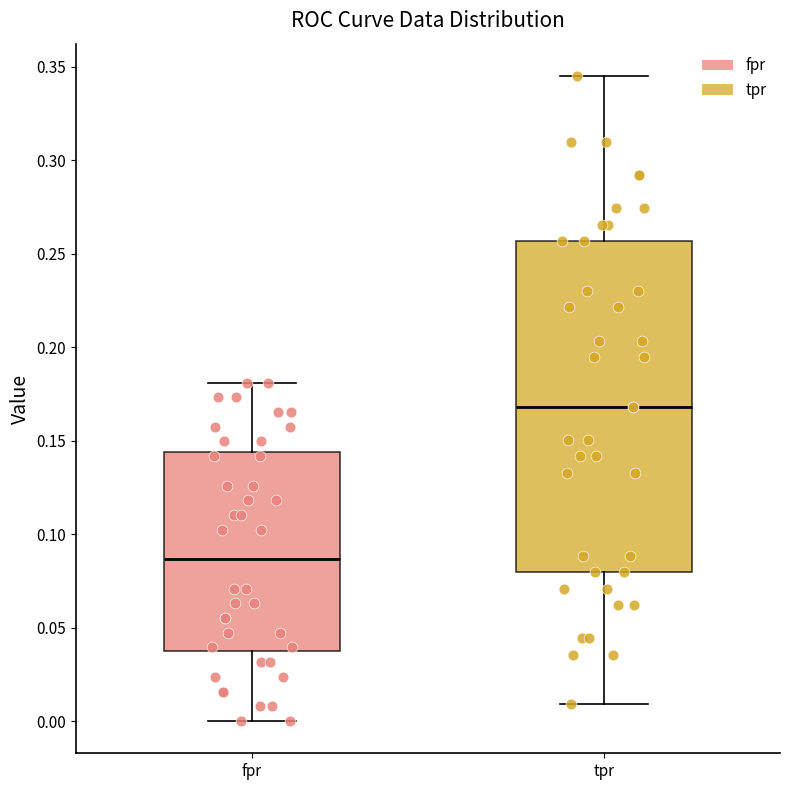

Reading left to right, read every box against the y-axis: the position of its median line, the range the box covers, and the ends of its whiskers. The values are not printed on the chart, so give them approximately, as read against the axis.

fpr: median 0.085, box 0.035 to 0.145, whiskers 0.000 to 0.180
tpr: median 0.170, box 0.080 to 0.255, whiskers 0.010 to 0.345